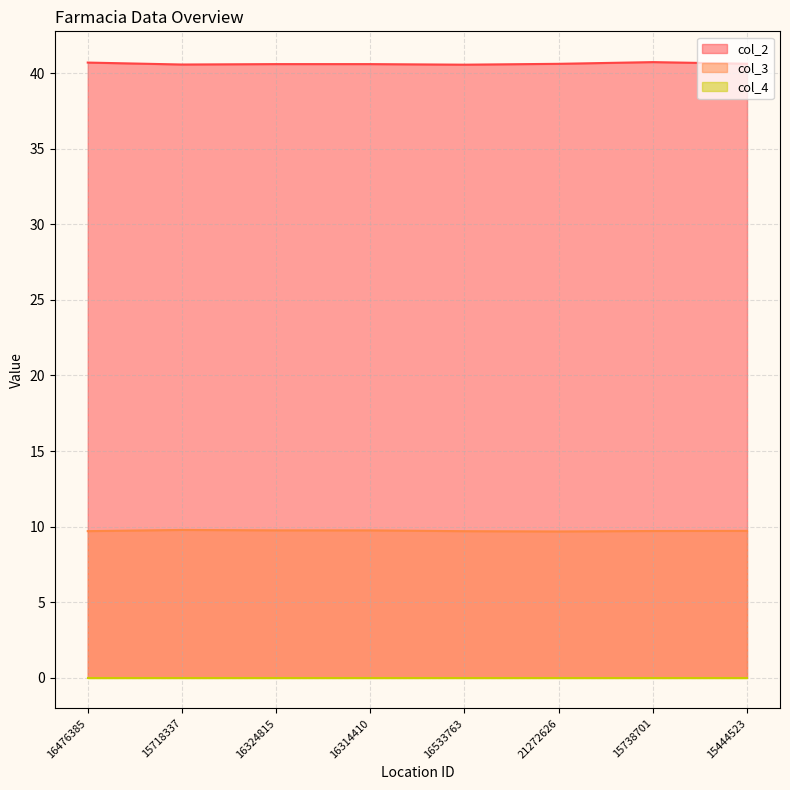

At which category is the sum across all series the highest?

15738701